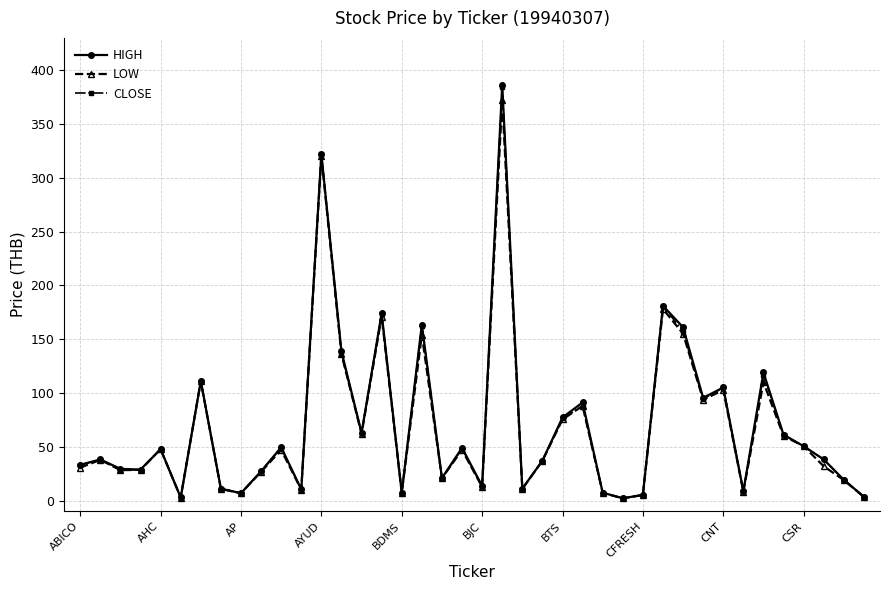

True or false: CLOSE has more than 1 interior local peaks.

True